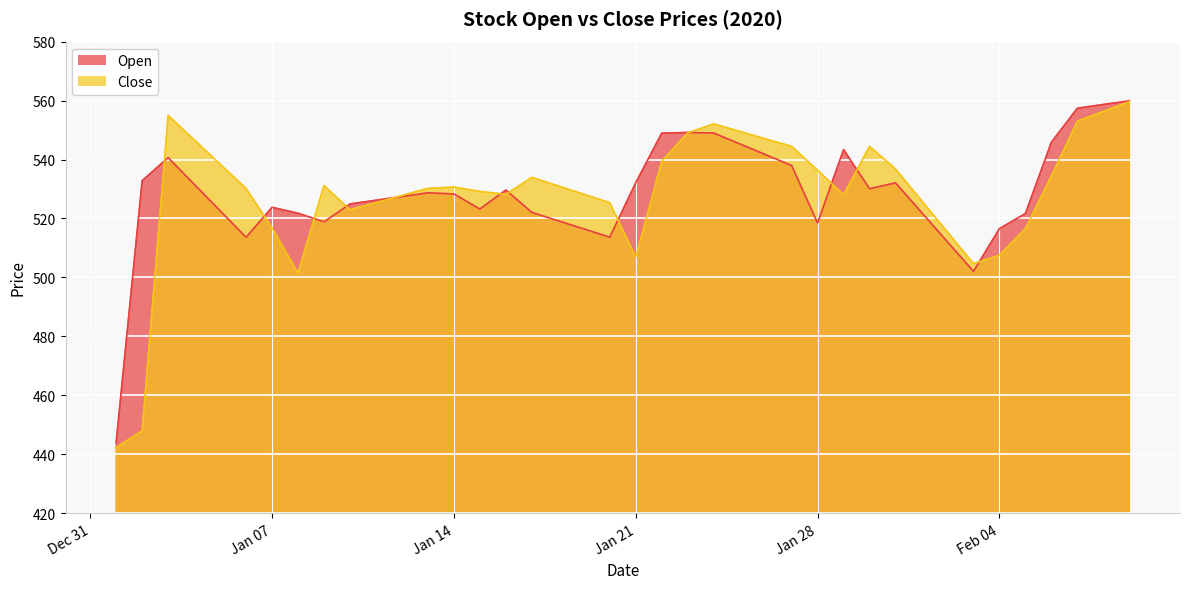

What is the greatest value displayed?

560.0